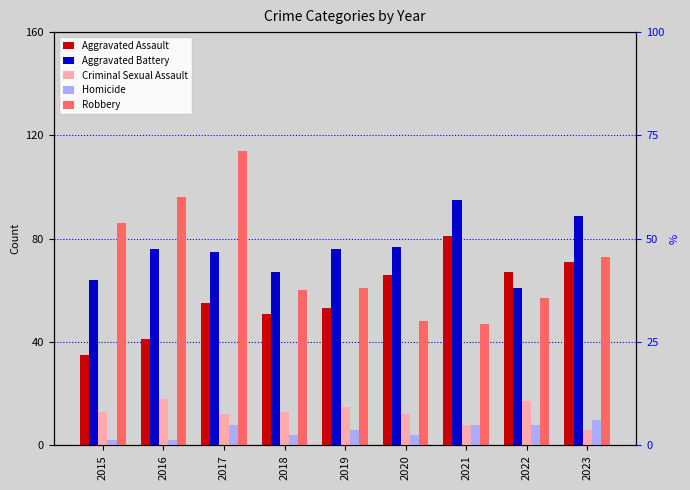

At which category is the sum across all series the highest?

2017